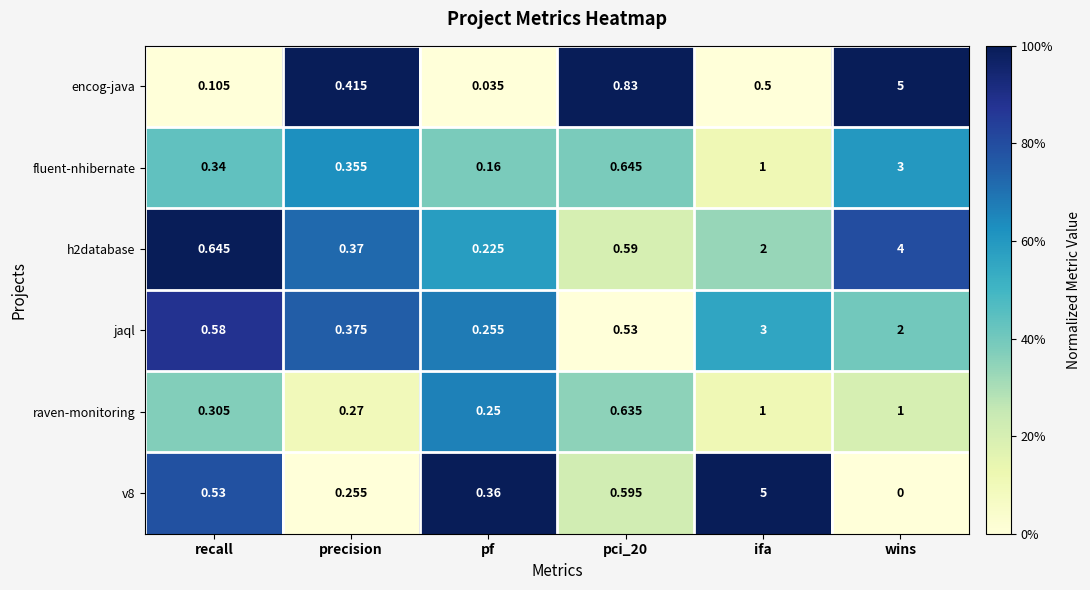

At which category is the sum across all series the highest?

wins